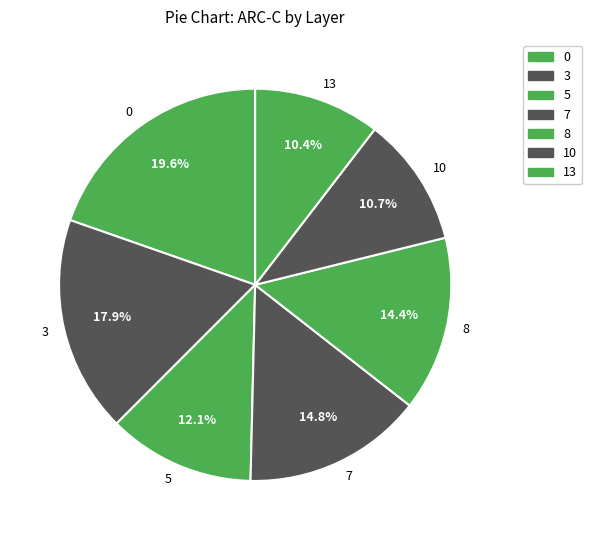

To the nearest percent, what is the difference between the largest and smallest slice percentages?

9%